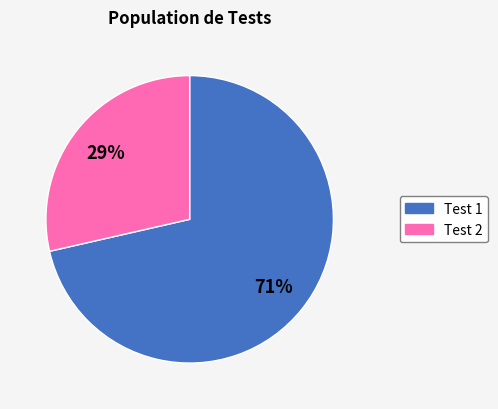

Is there any slice that represents more than half of the pie?

Yes